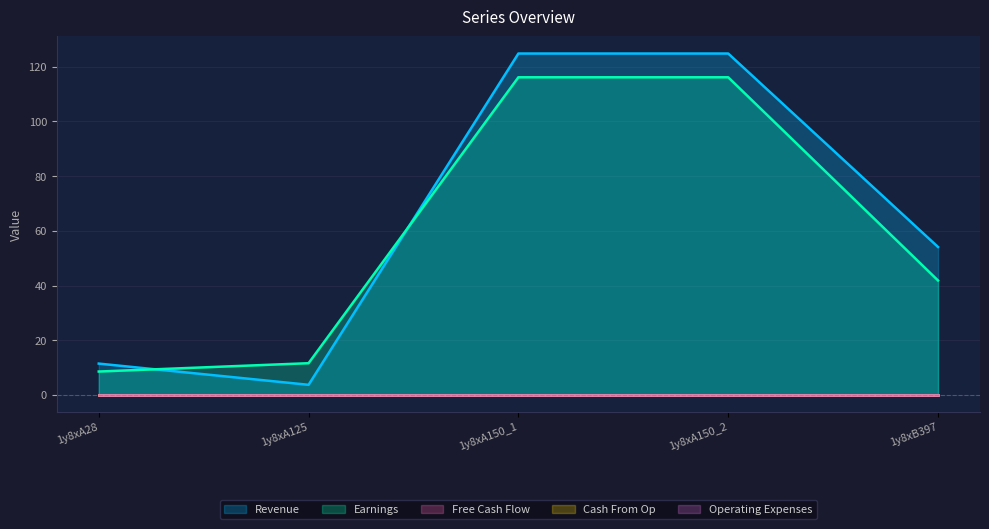

What is the label of the 5th point from the right?

1y8xA28